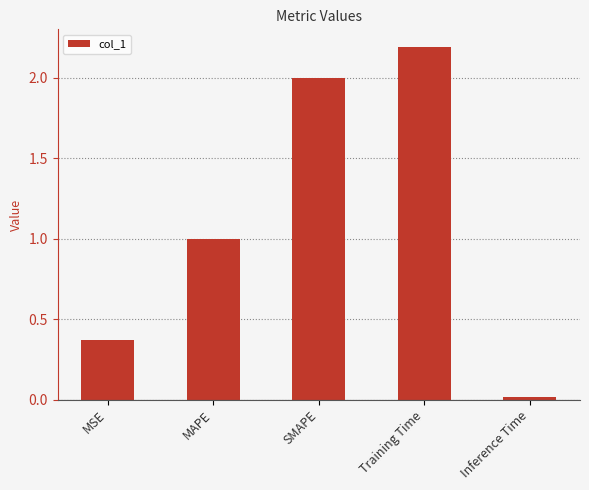

What is the approximate value at MAPE?

1.0